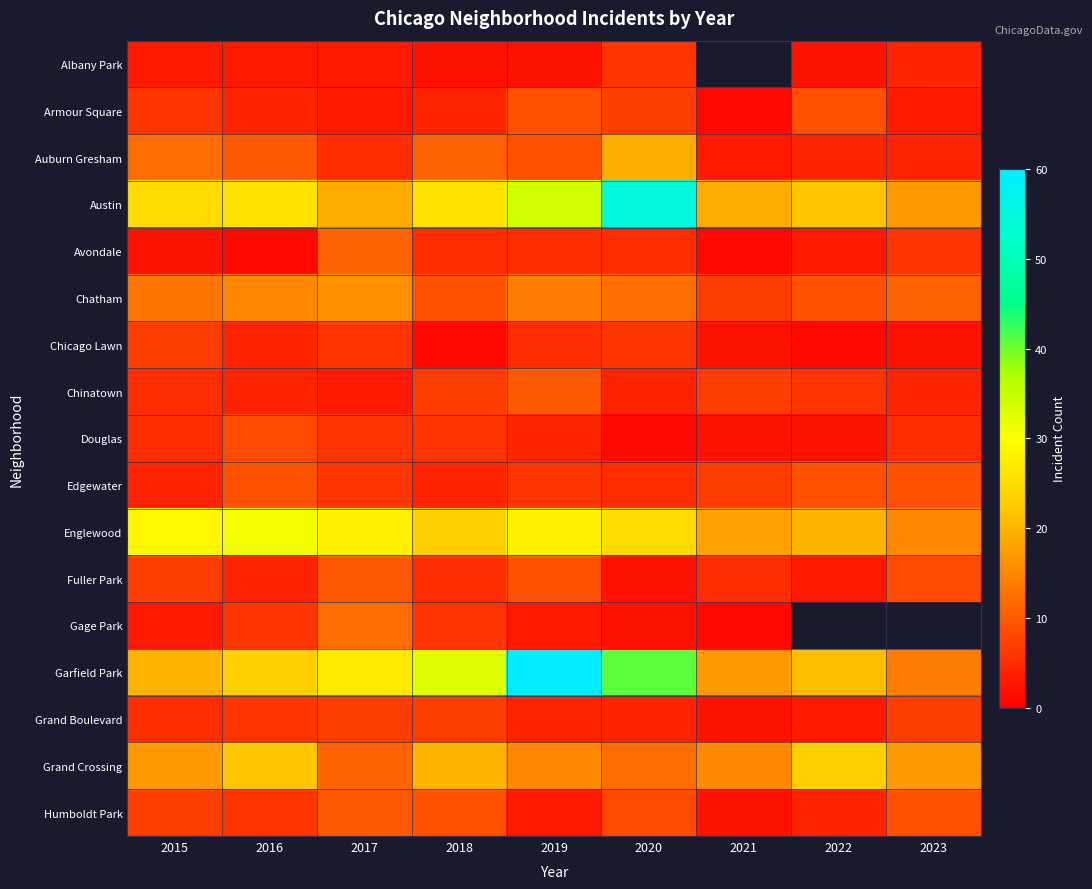

Is the value of Edgewater at 2017 greater than the value of Grand Boulevard at 2019?

Yes